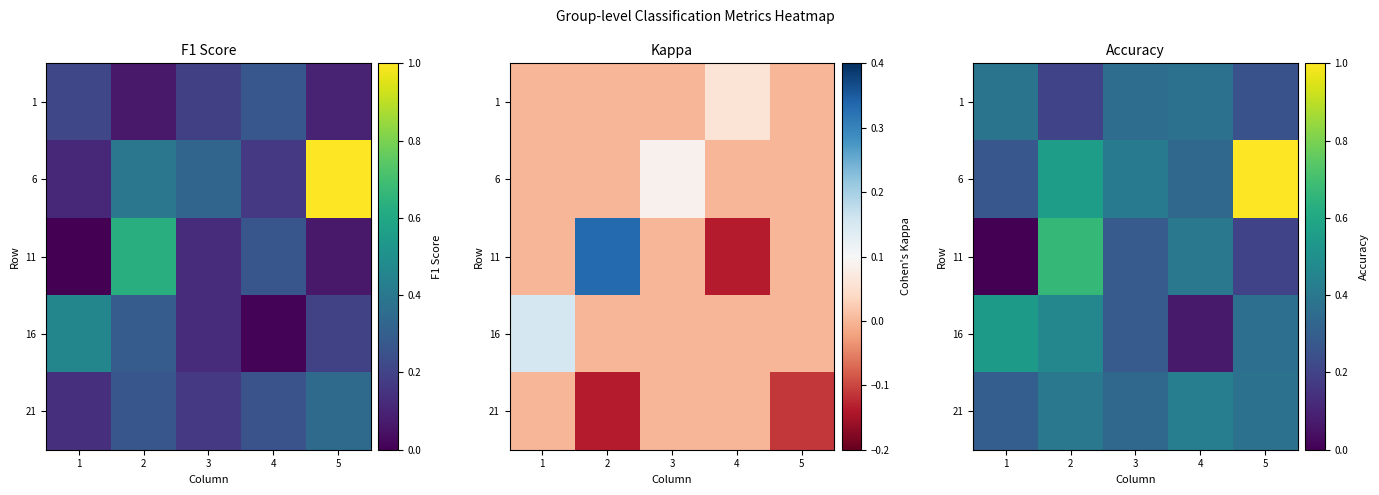

What is the difference between the maximum and minimum values in the 16 series?

0.5